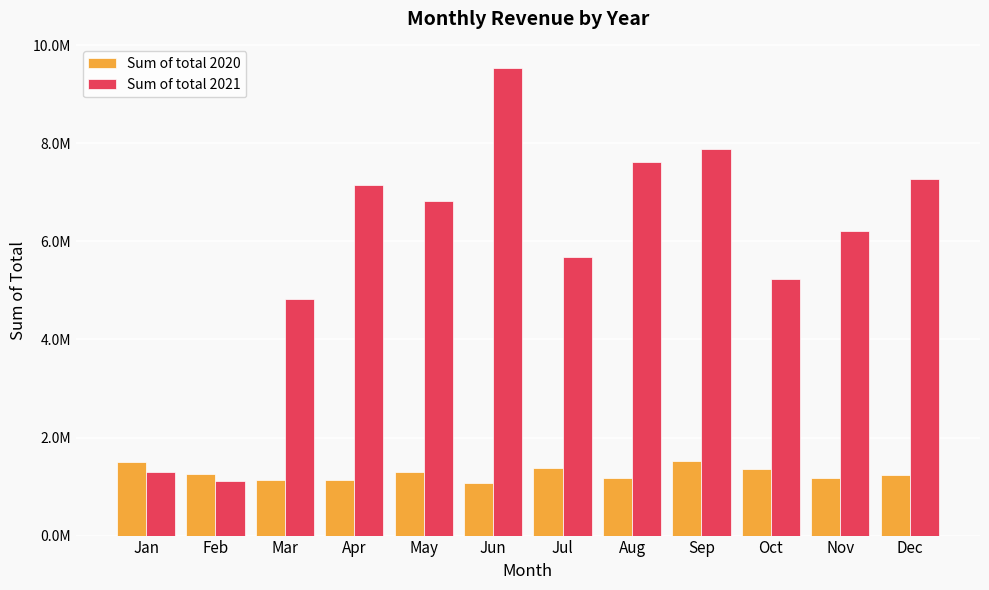

Reading right to left, transcribe all the data shown in this chart.

Sum of total 2020: Dec=1238604	Nov=1169837	Oct=1366817	Sep=1525420	Aug=1171568	Jul=1387573	Jun=1073868	May=1286660	Apr=1143630	Mar=1130512	Feb=1259414	Jan=1491348
Sum of total 2021: Dec=7264189	Nov=6207312	Oct=5234849	Sep=7885144	Aug=7612718	Jul=5672086	Jun=9540153	May=6830881	Apr=7146702	Mar=4829007	Feb=1108669	Jan=1303933